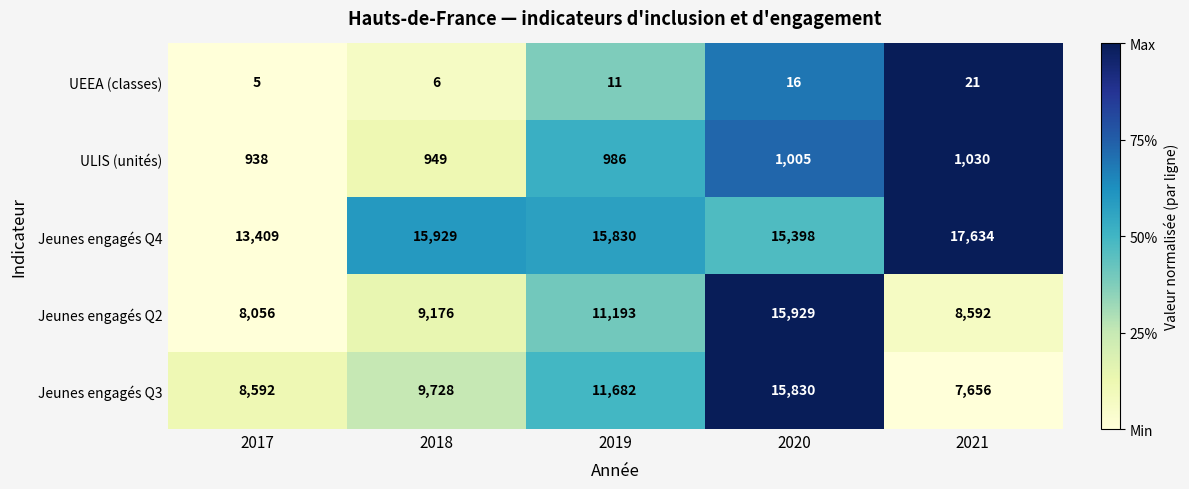

What is the total value across all series at 2019?

39702